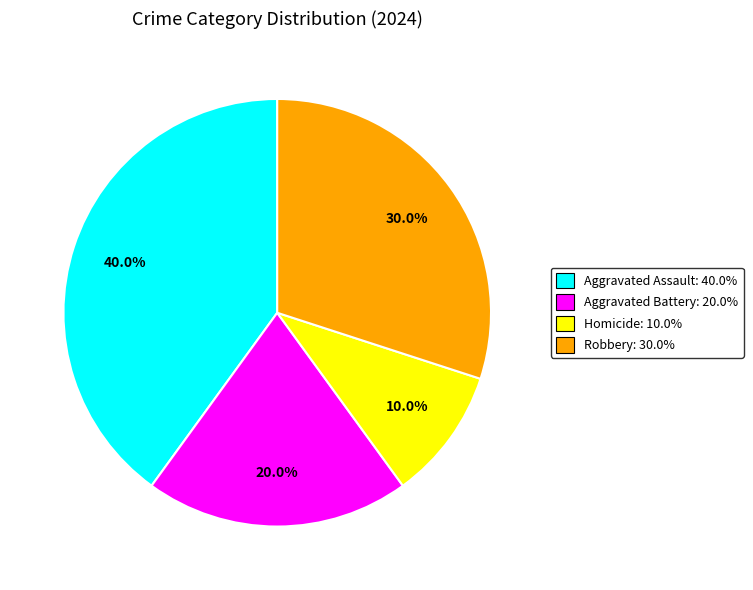

To the nearest percent, what is the average slice percentage?

25%